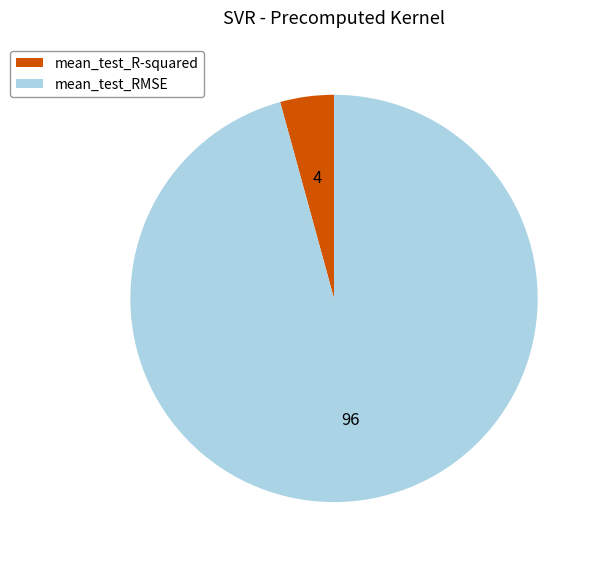

Rank the categories by value from lowest to highest.

mean_test_R-squared, mean_test_RMSE